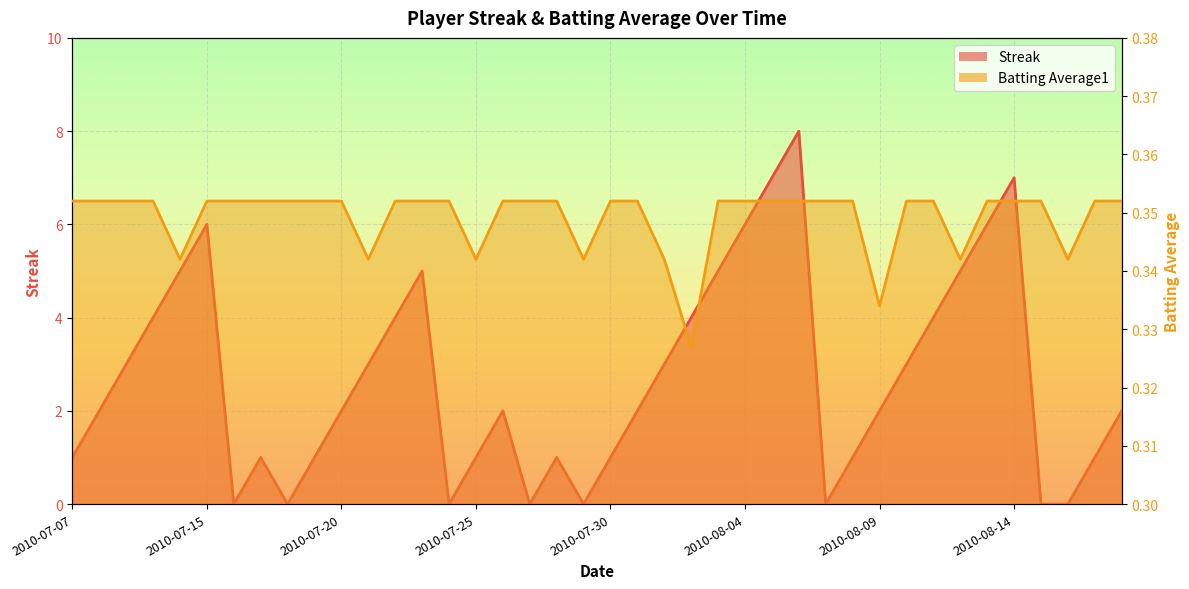

The value of Streak at 2010-08-07 is 4.0. True or false?

False